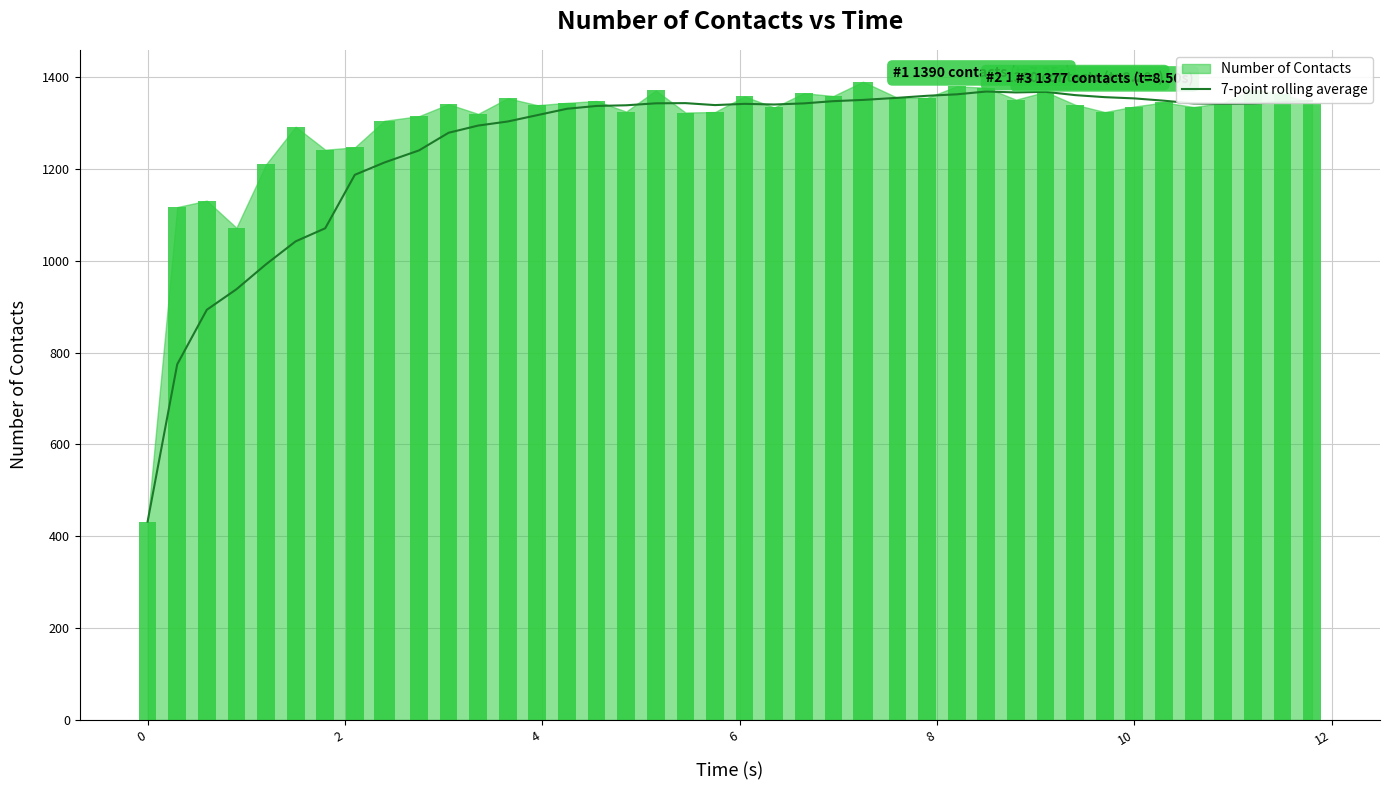

How many data points are above 1341?

21